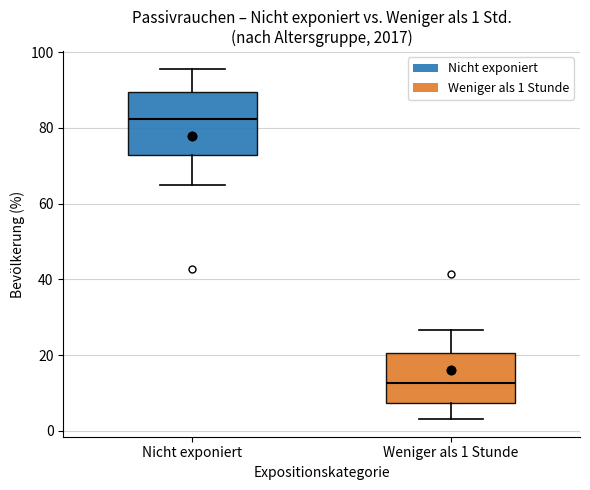

Which box has the lowest median line?

Weniger als 1 Stunde